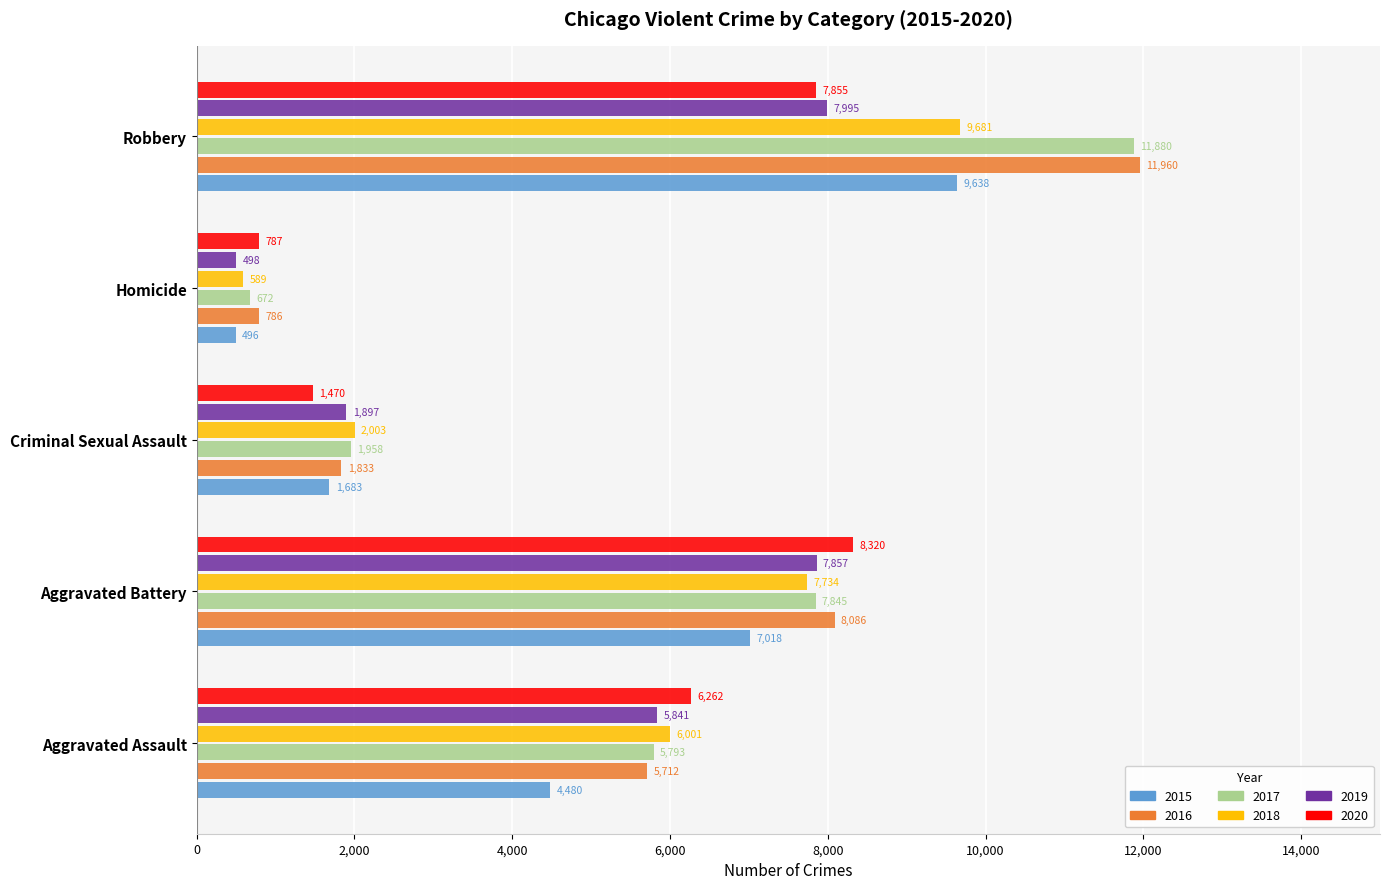

At which label is 2018 closest to 5135?

Aggravated Assault